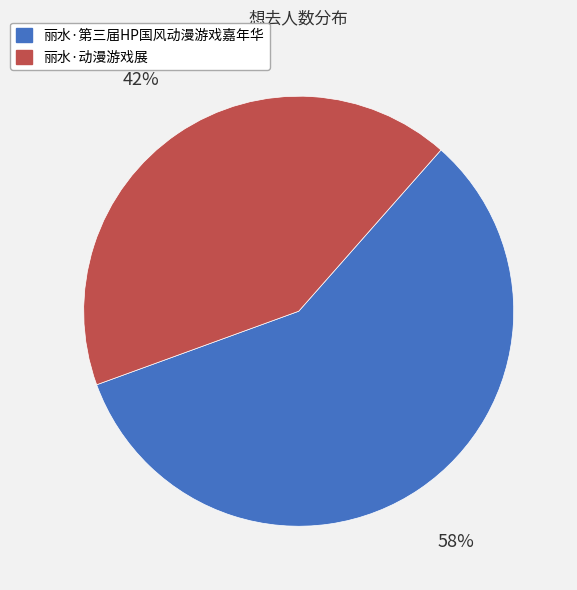

The 丽水·第三届HP国风动漫游戏嘉年华 slice represents 64% of the pie. True or false?

False